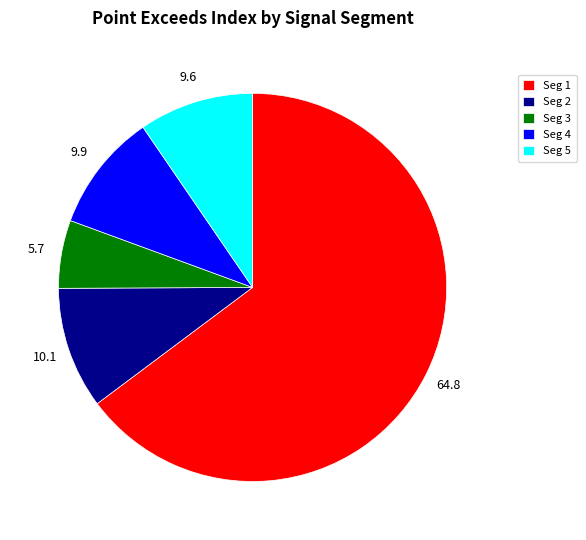

Between Seg 1 and Seg 5, which is larger?

Seg 1